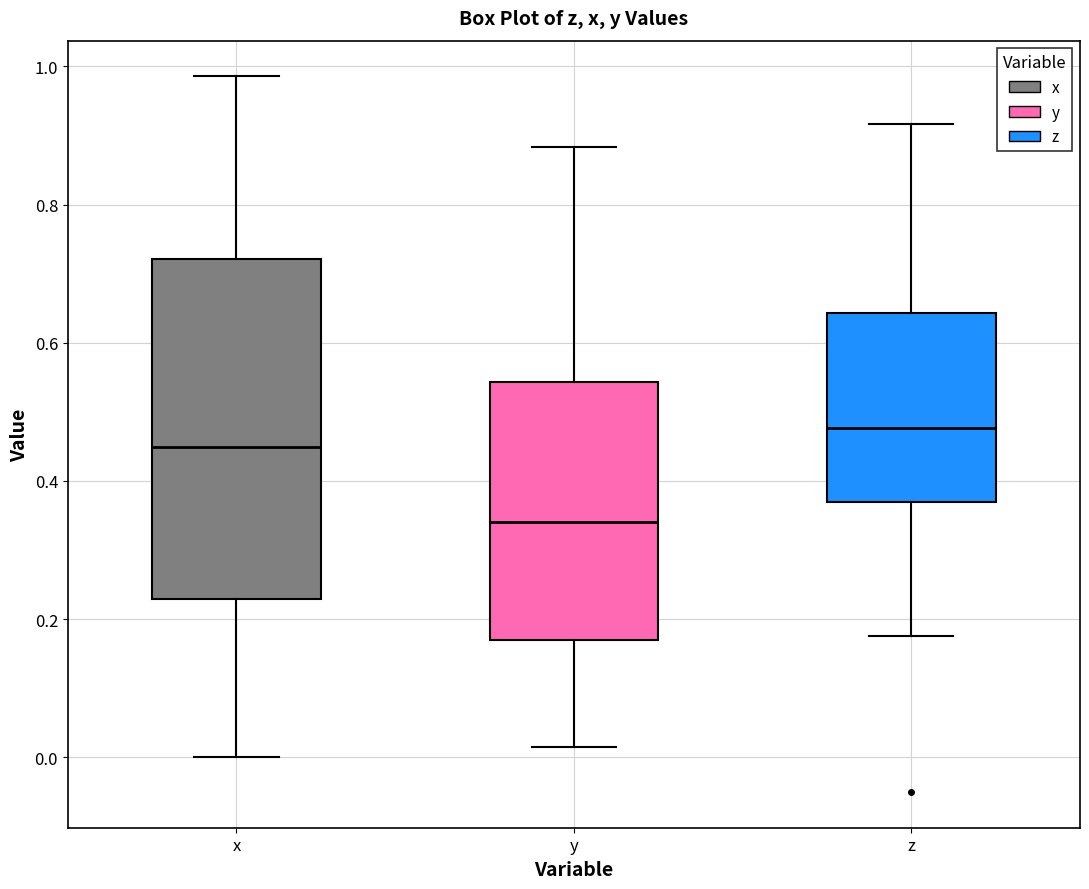

Which box has the lowest median line?

y